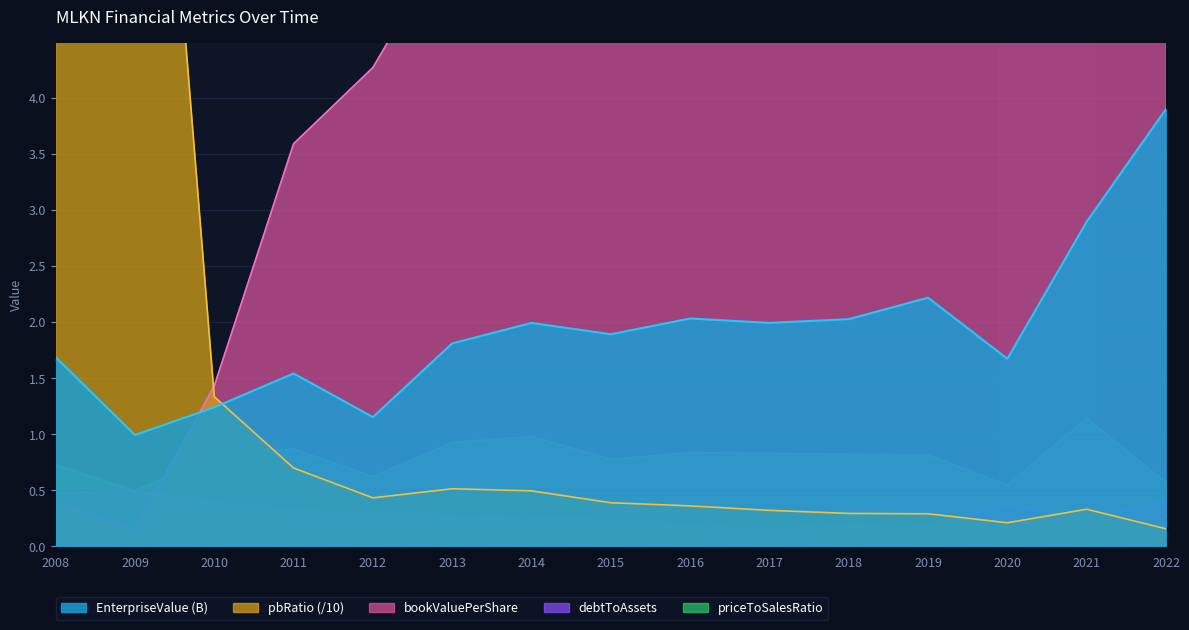

Which series has the widest spread of values?

bookValuePerShare